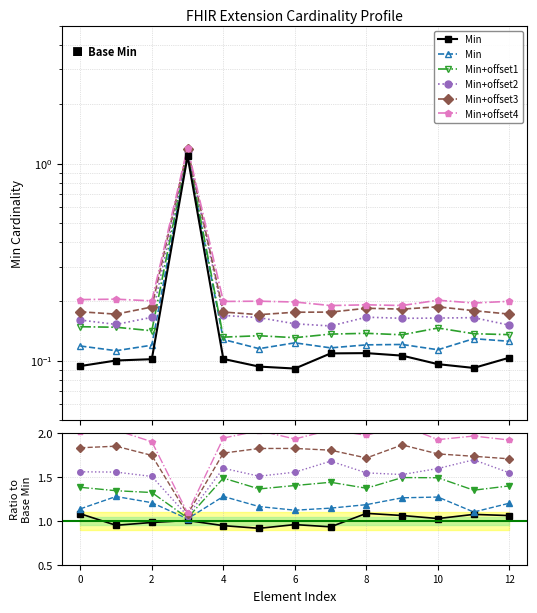

What is the difference between the highest and lowest values at 6?

0.1